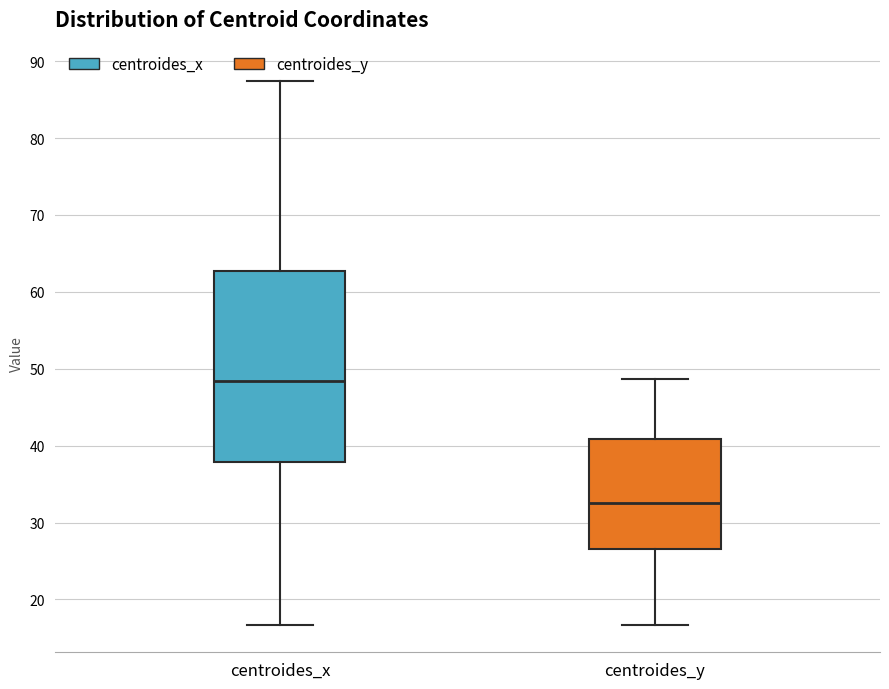

Comparing the boxes themselves (not the whiskers), which one is the tallest?

centroides_x